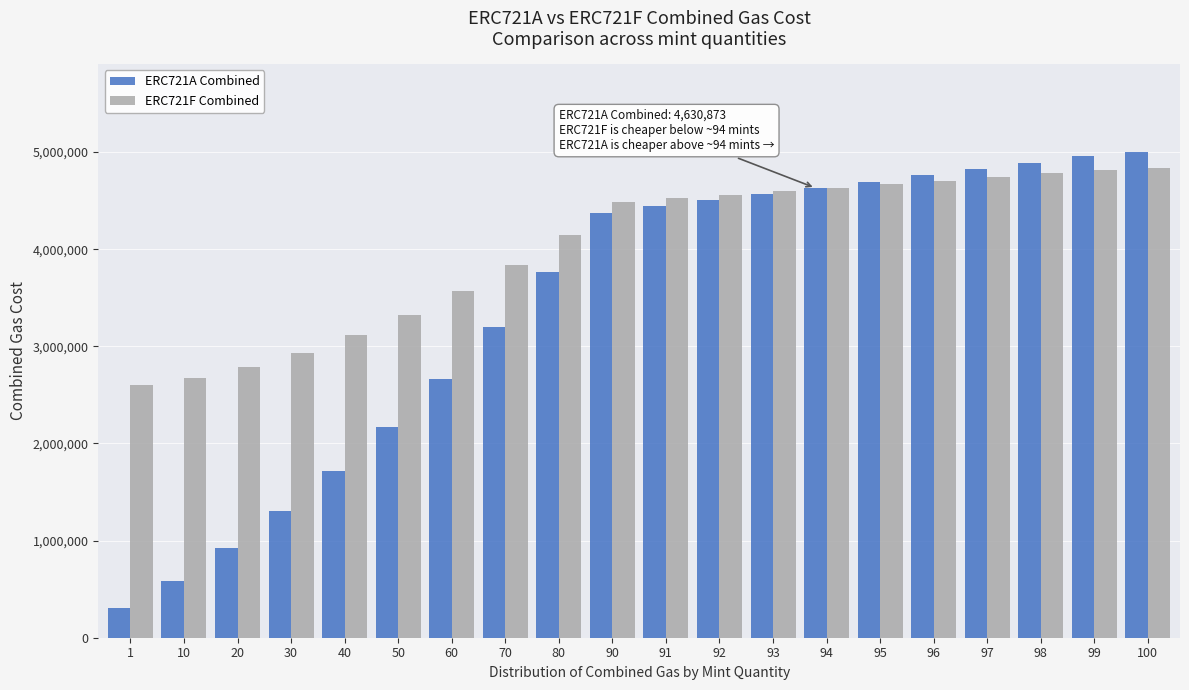

What is the maximum value shown in the chart?

5003540